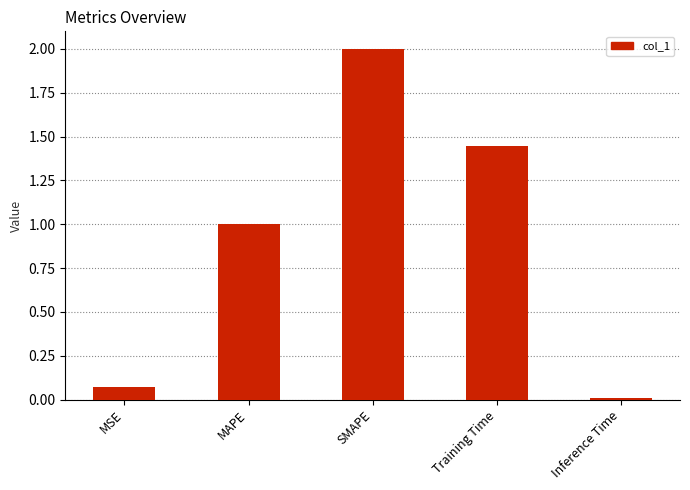

The chart shows a value of 0.0 at Inference Time. True or false?

True